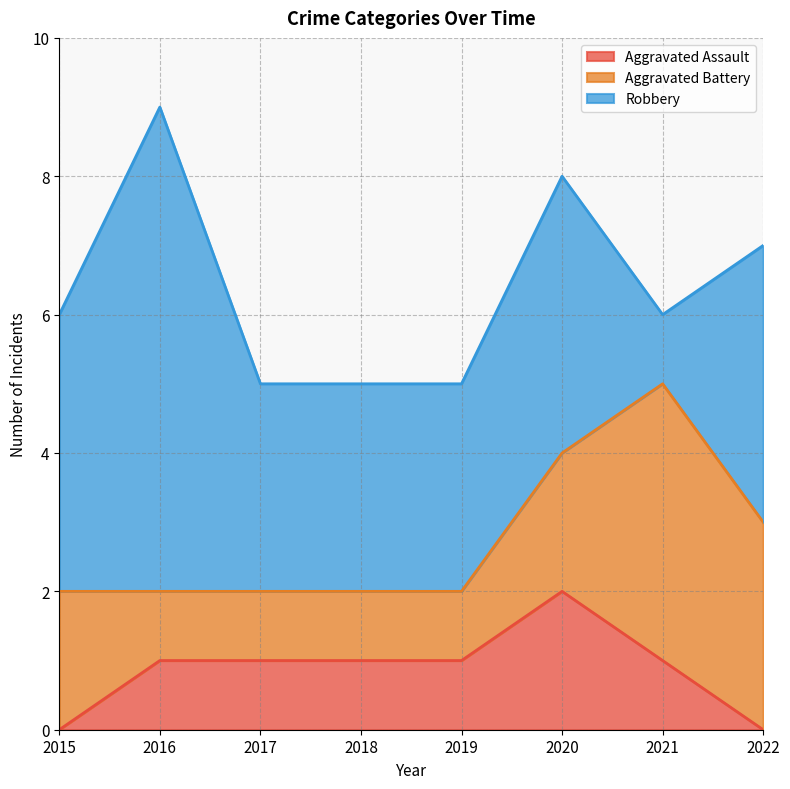

In Robbery, how many points are lower than both neighbors (excluding endpoints)?

1